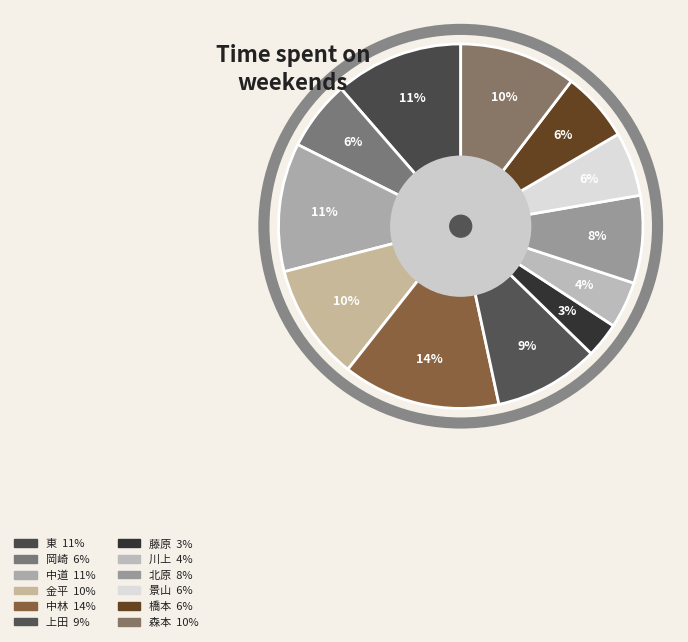

Count the number of slices in the pie.

12